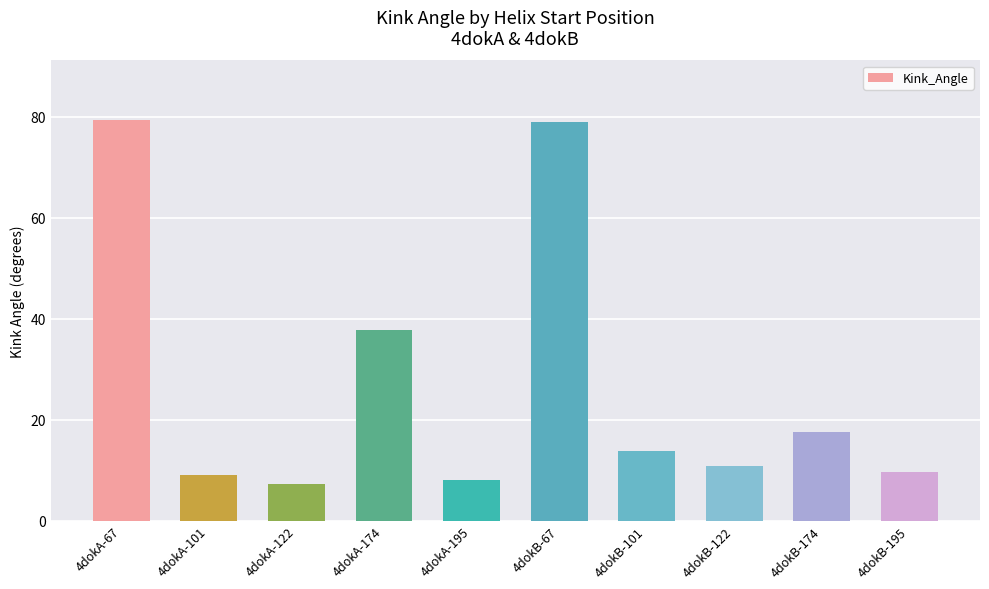

The value at 4dokB-67 is 129.5. True or false?

False